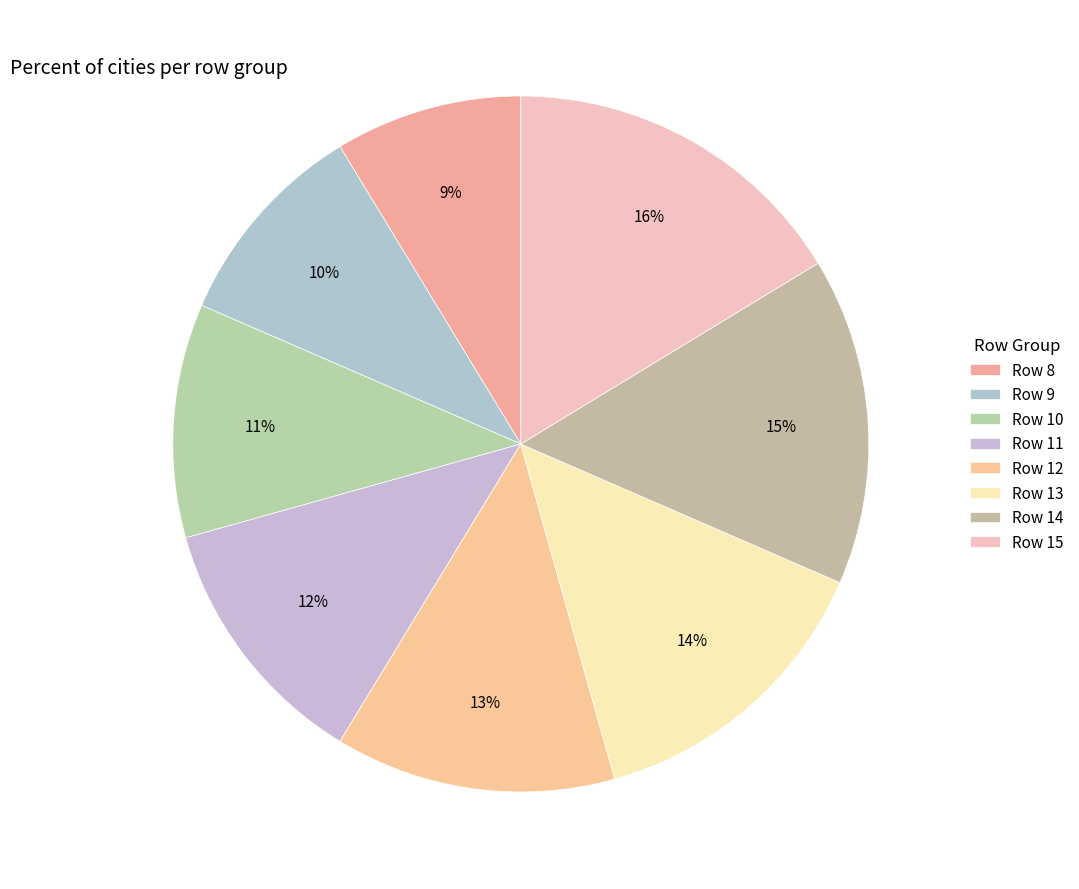

Is Row 9 the majority of the pie?

No